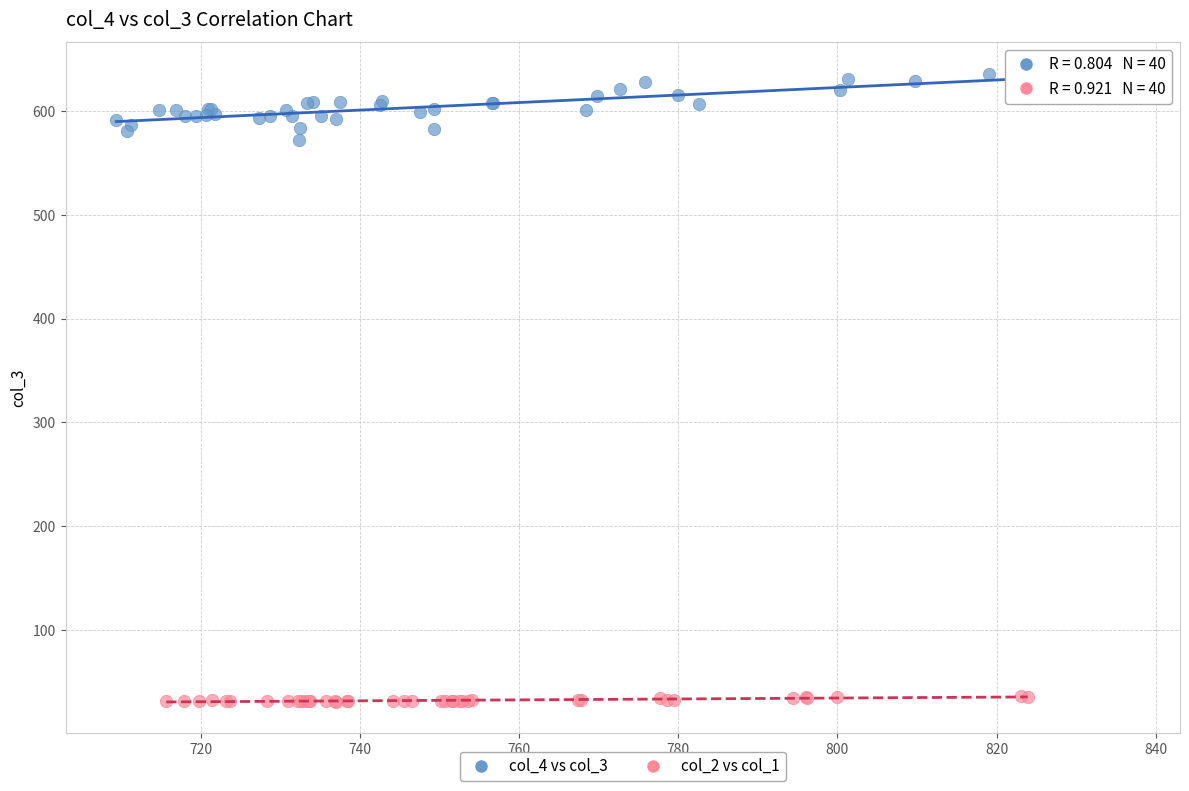

What are all the series names shown in the legend?

col_4 vs col_3, col_2 vs col_1